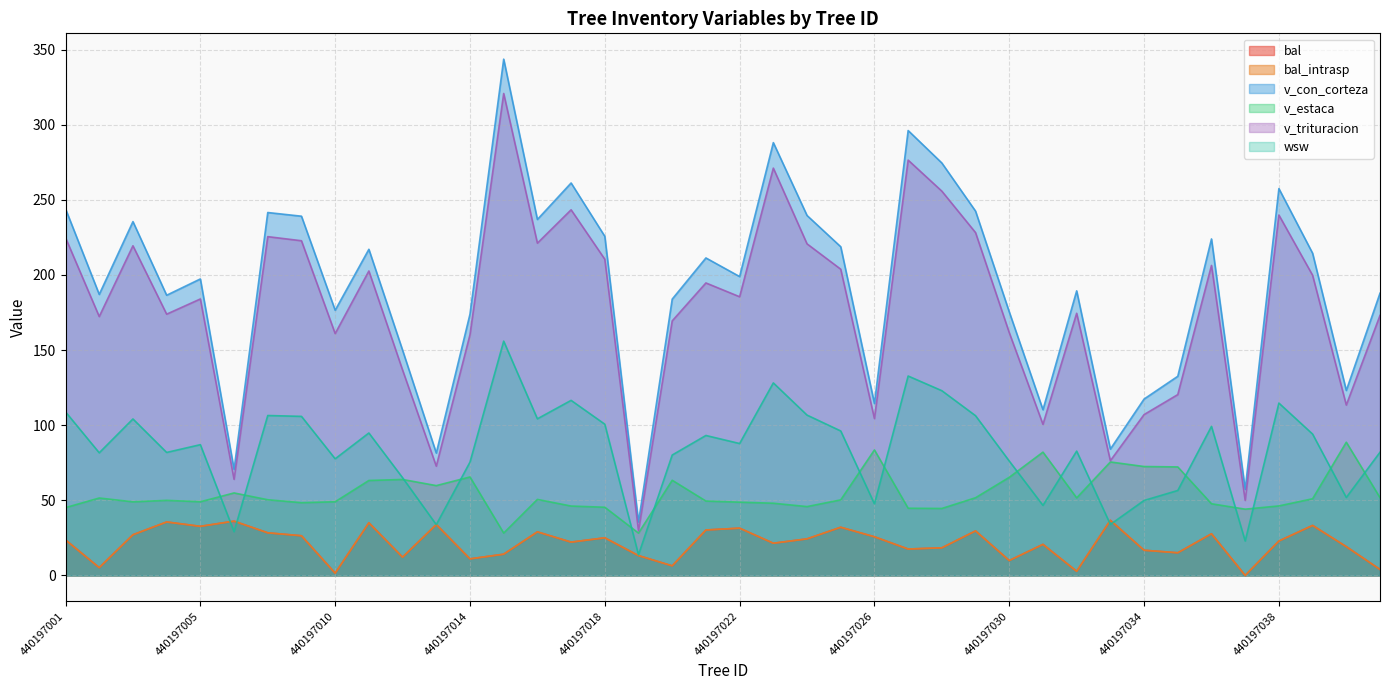

Is it true that v_trituracion equals 83.4 at 440197005?

False